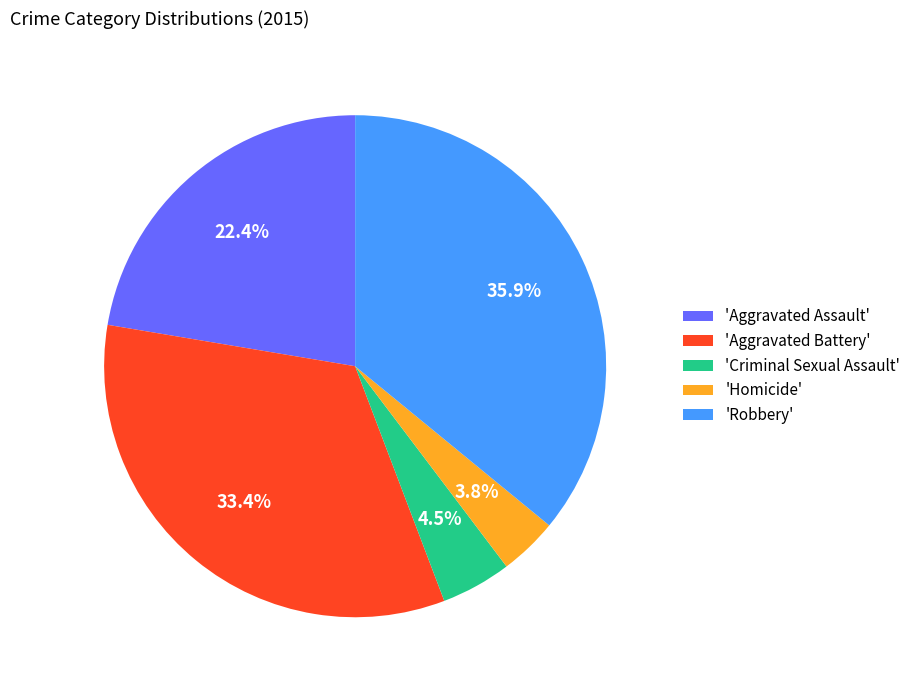

Rank the categories by value from highest to lowest.

'Robbery', 'Aggravated Battery', 'Aggravated Assault', 'Criminal Sexual Assault', 'Homicide'